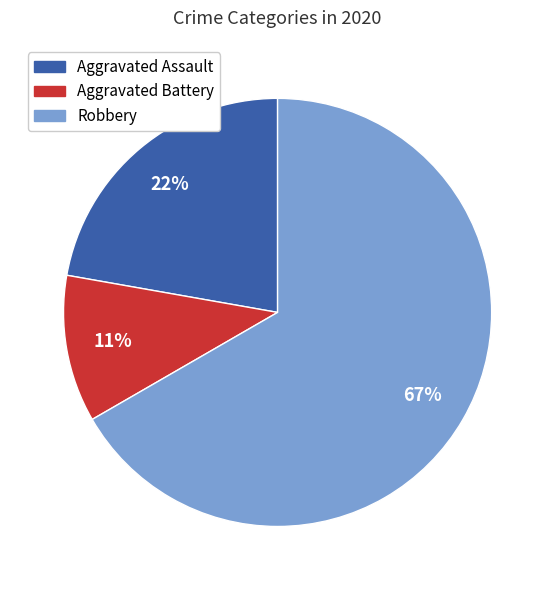

To the nearest percent, what is the difference between the largest and smallest slice percentages?

56%